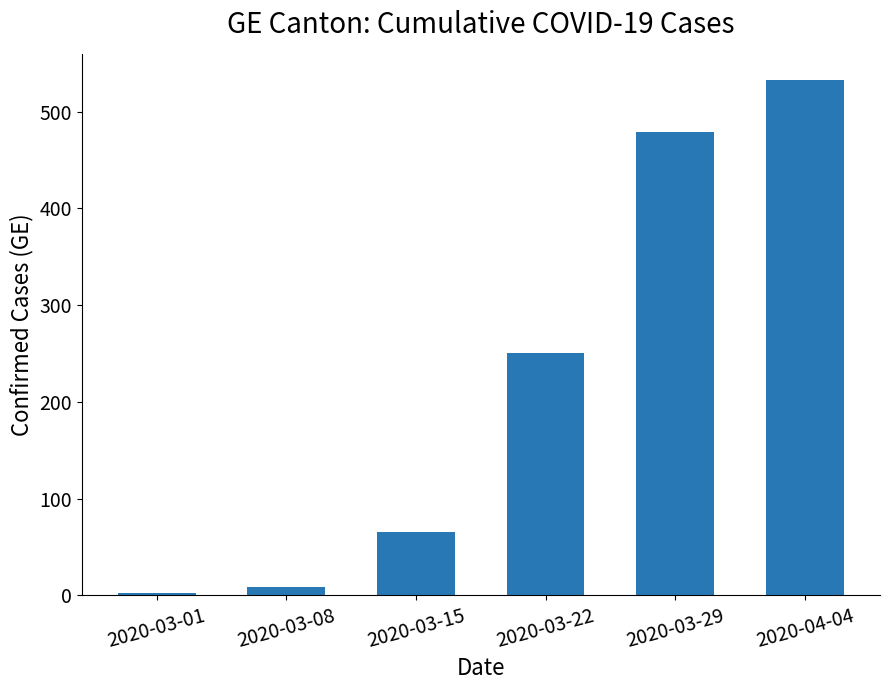

What is the label of the 3rd bar from the left?

2020-03-15